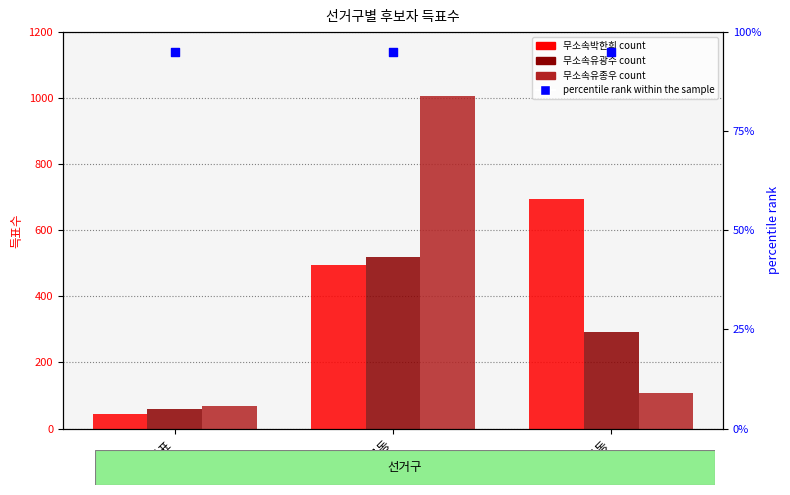

Which series reaches the minimum Y coordinate?

무소속박한희